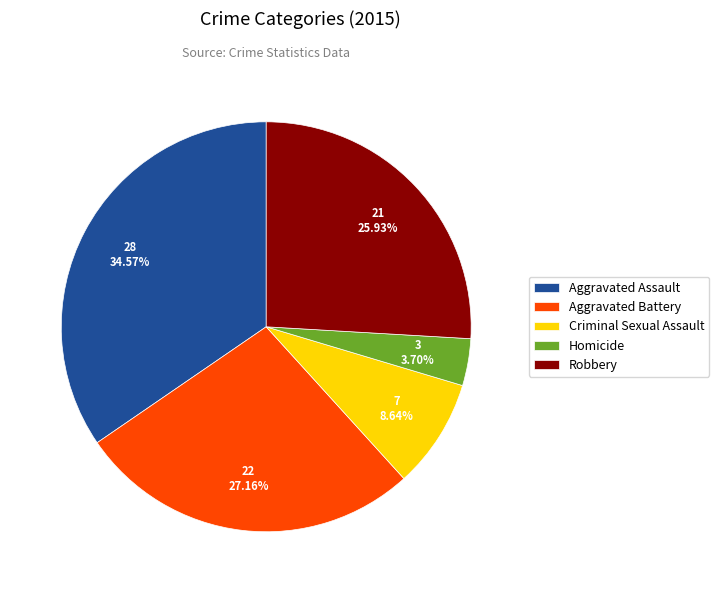

Count the number of slices in the pie.

5